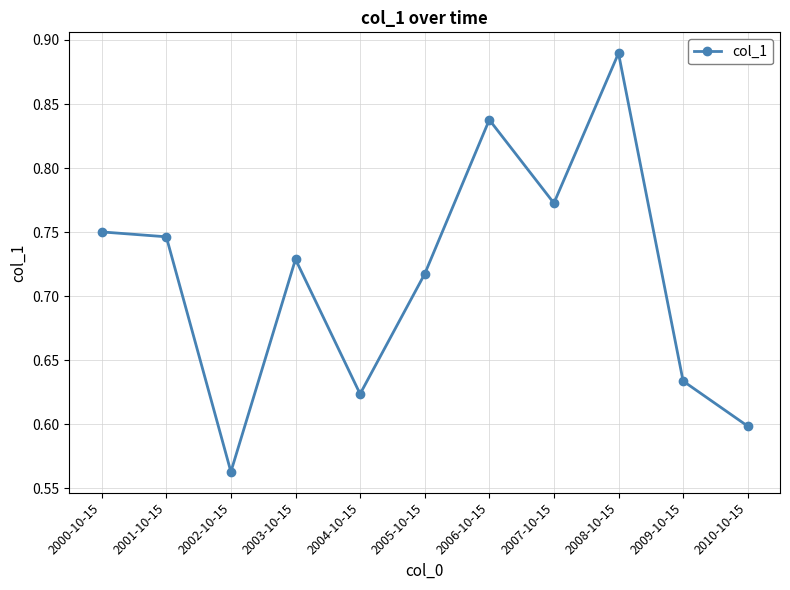

How many lines are shown in the chart?

1